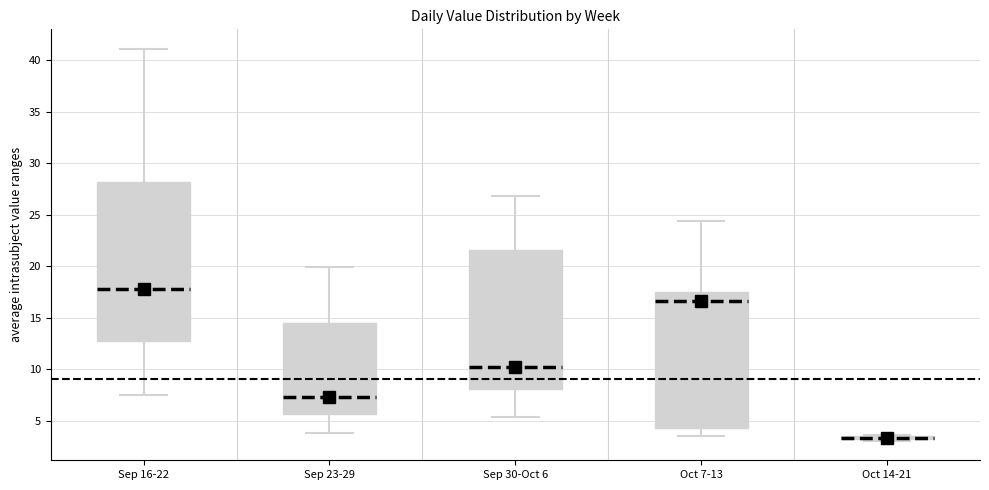

Comparing the boxes themselves (not the whiskers), which one is the tallest?

Sep 16-22